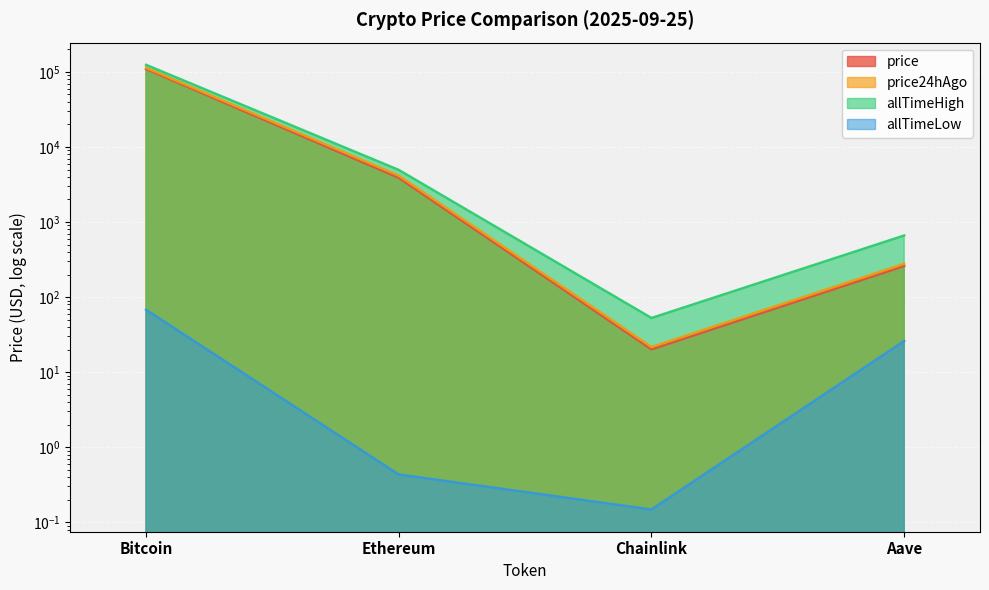

Count the number of data series in this chart.

4